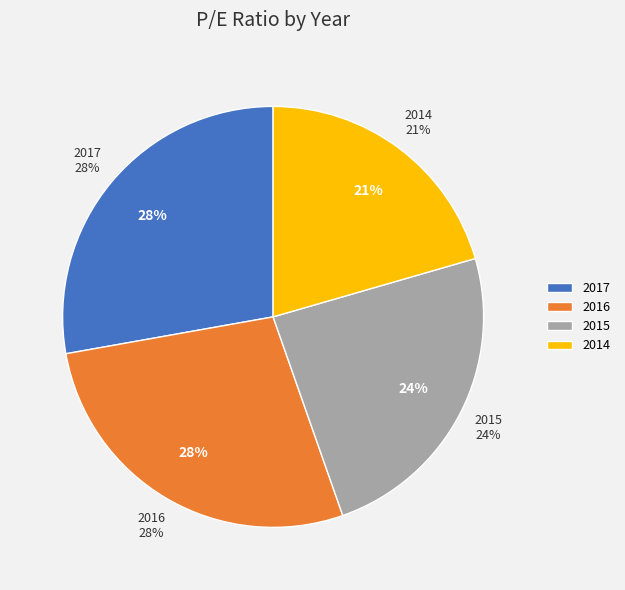

What is the largest slice in the pie chart?

2017